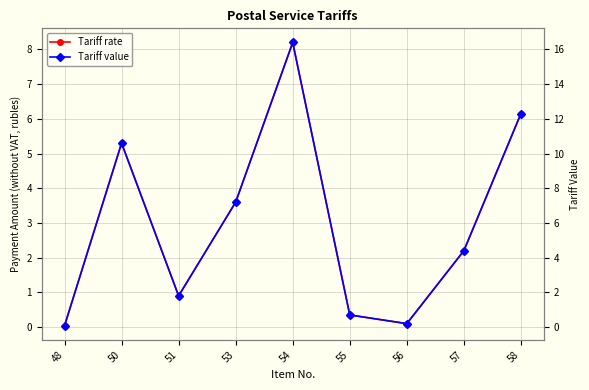

Which has a higher value, 53 or 51?

53